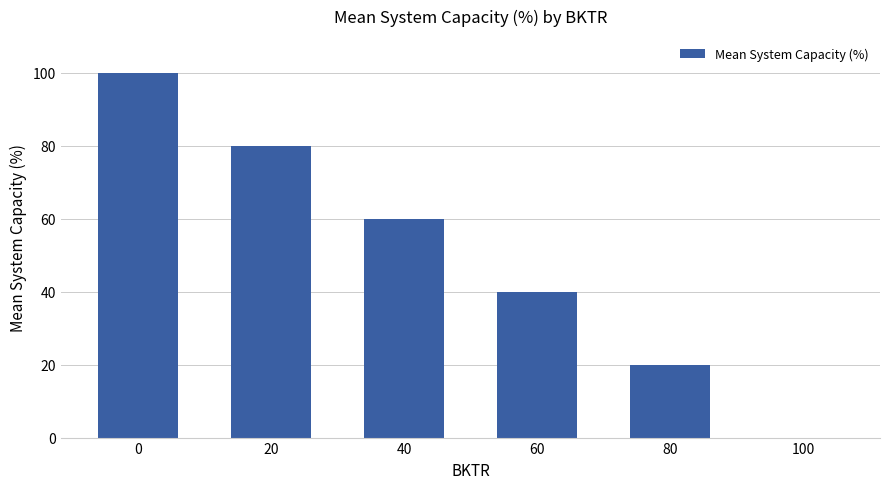

Does the chart contain stacked bars?

No